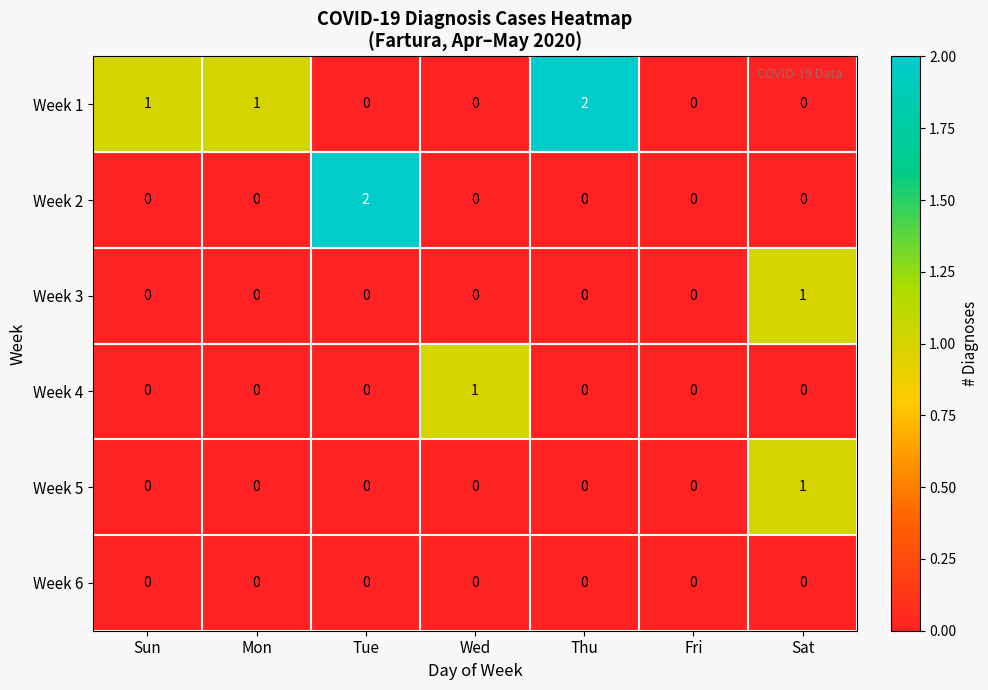

At which label does Week 1 reach its peak?

Thu